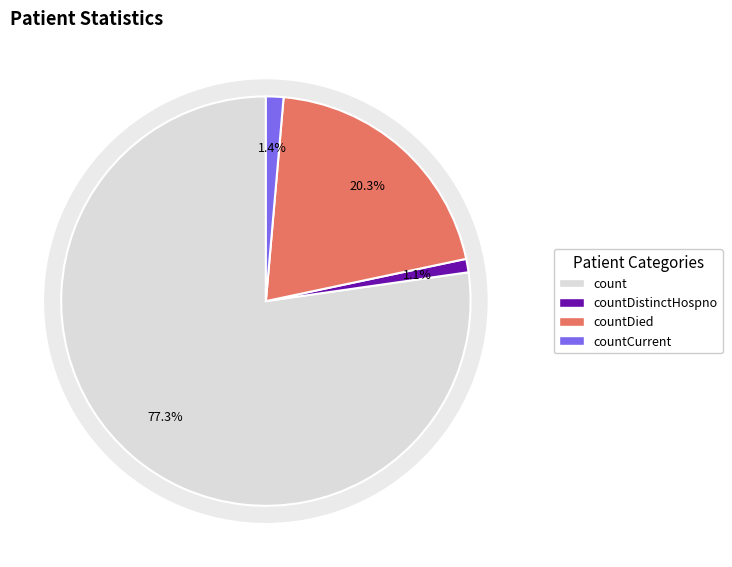

True or false: countCurrent accounts for 7% of the total.

False